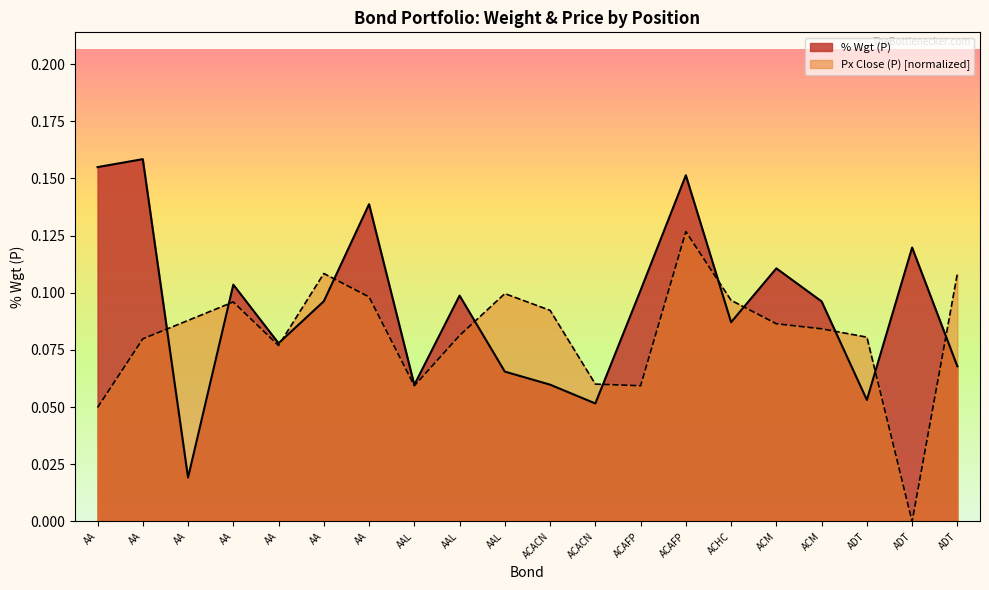

Rank the series at ADT from lowest to highest value.

% Wgt (P), Px Close (P)